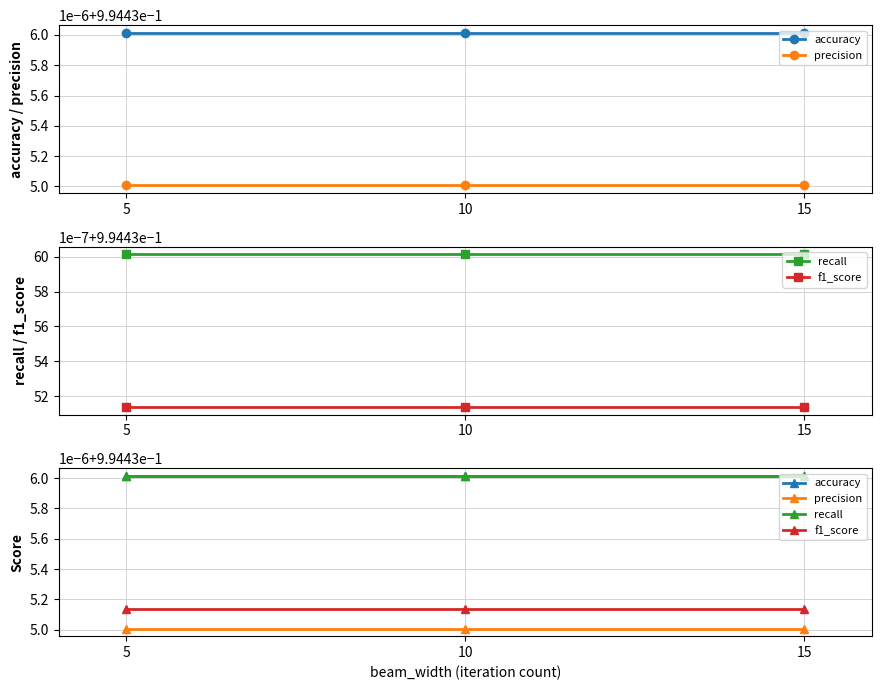

The recall series shows 0.6 at 15. True or false?

False